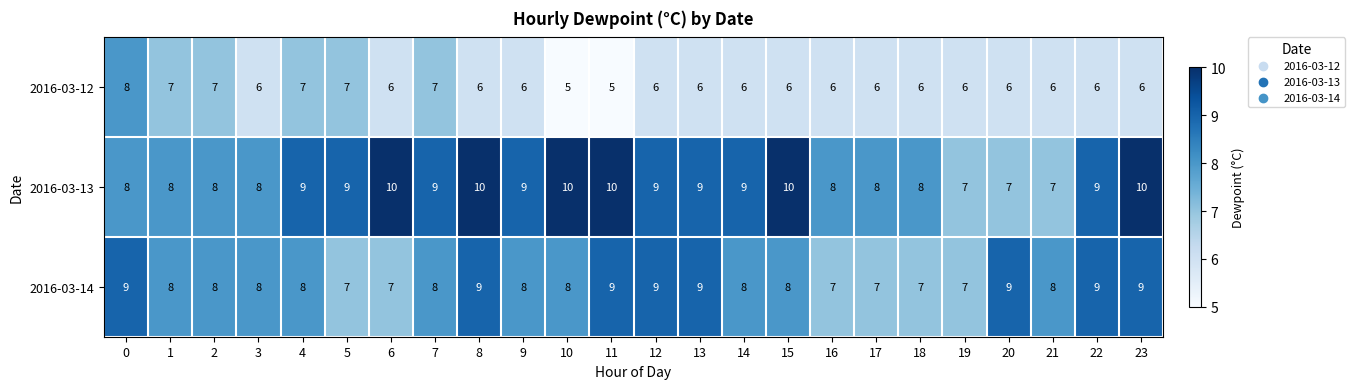

Is the value of 2016-03-13 at 7 greater than the value of 2016-03-12 at 17?

Yes